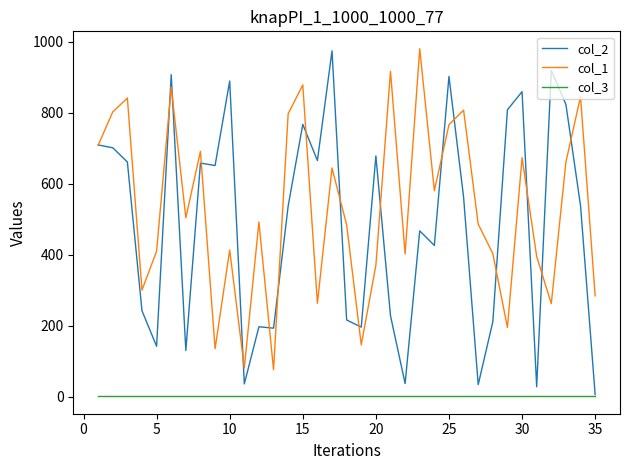

Which series has the largest total across all categories?

col_1